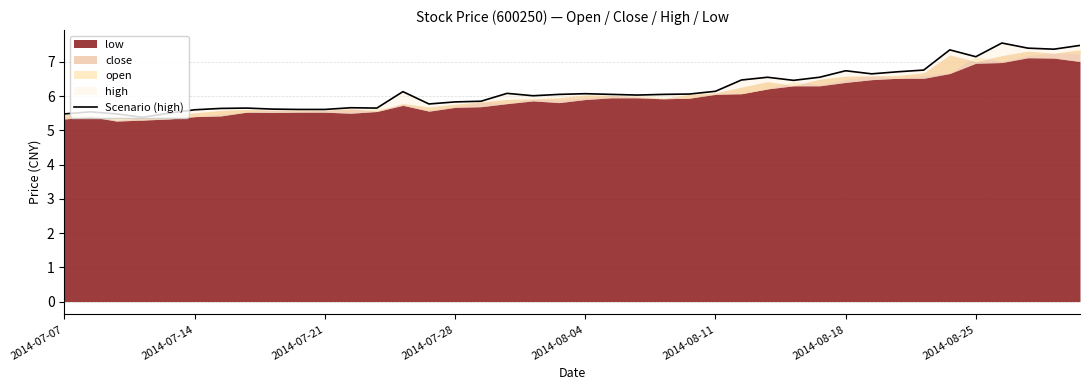

Approximately how many times larger is the value at 36 compared to 9?

1.3